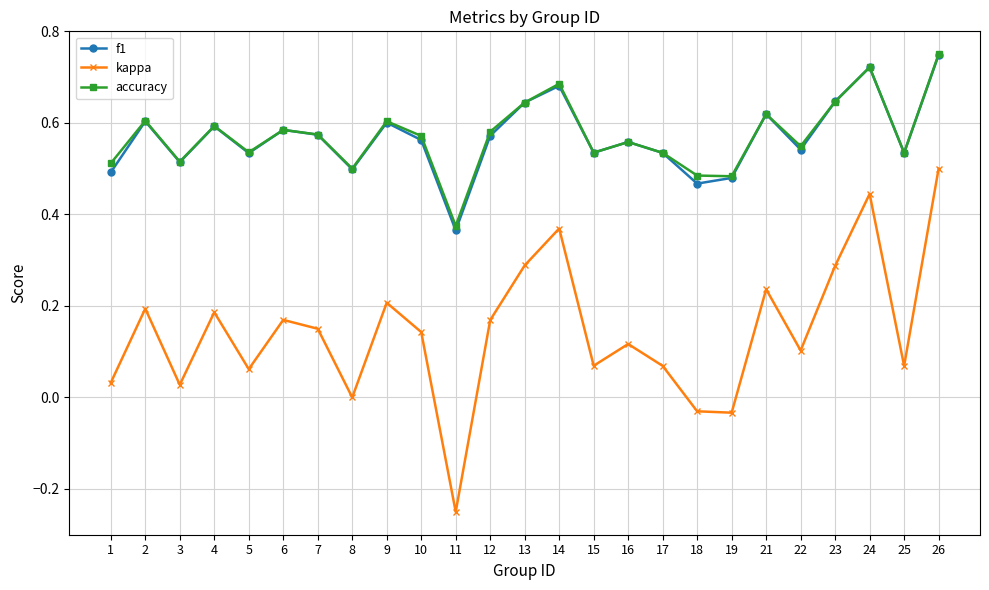

Which series changed the most between 7 and 15?

kappa